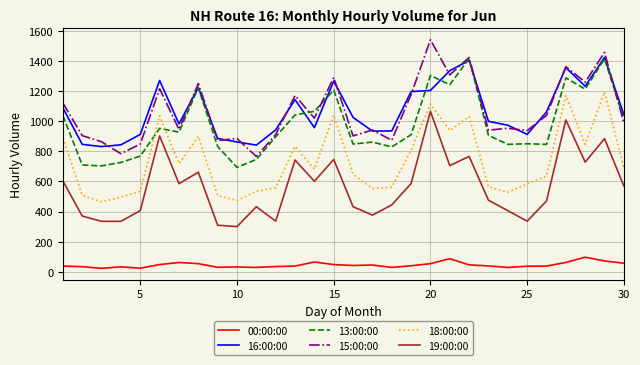

True or false: 18:00:00 and 00:00:00 cross at least once.

False